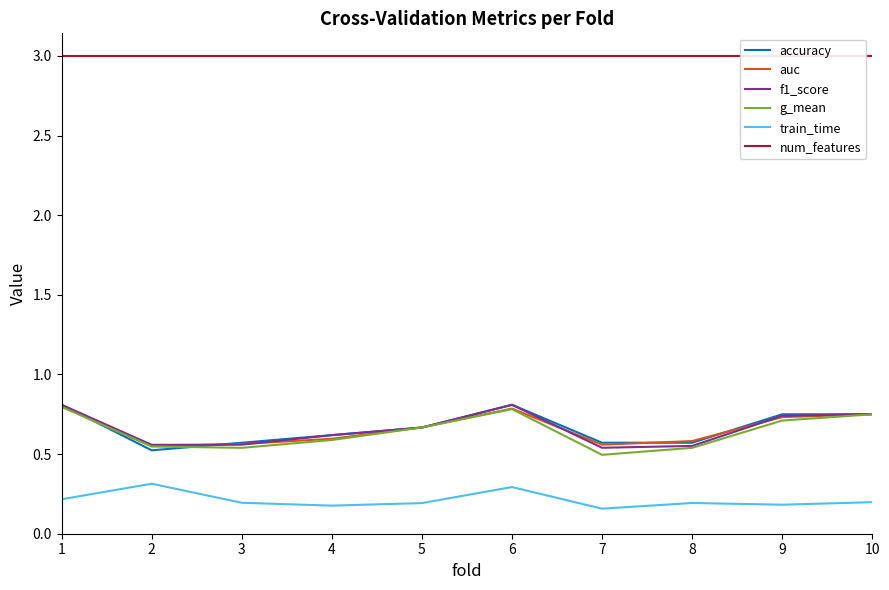

The value of g_mean at 5 is 0.7. True or false?

True